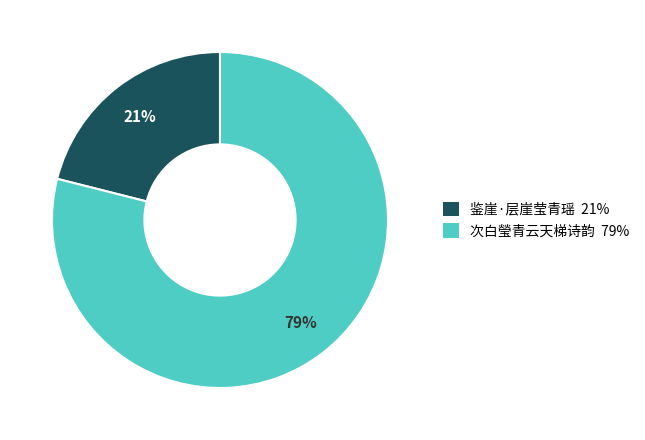

The 次白瑩青云天梯诗韵 slice represents 79% of the pie. True or false?

True